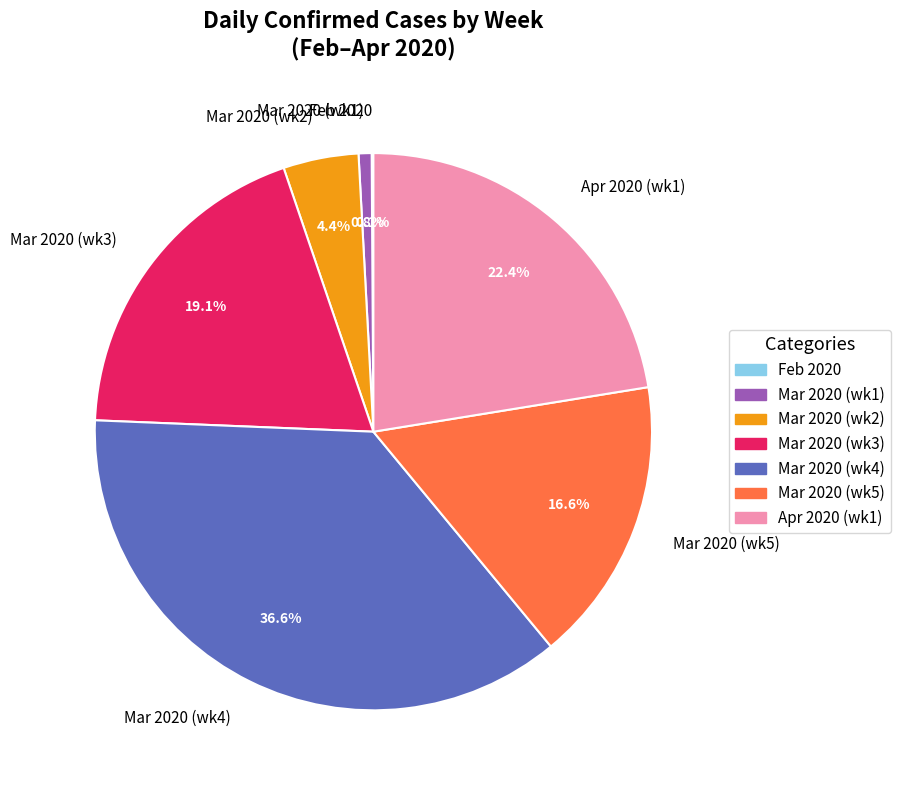

Which slice is the largest?

Mar 2020 (wk4)